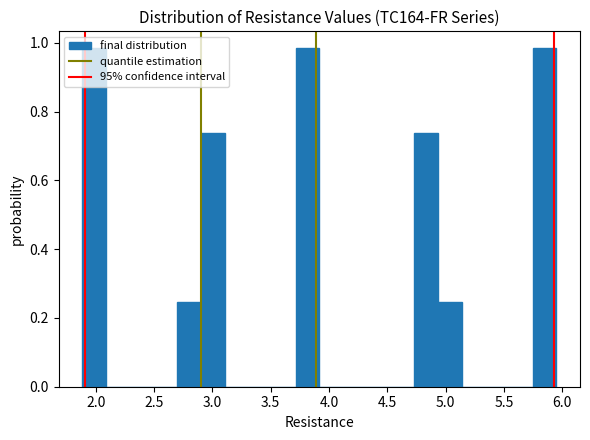

How tall is the bar that spans 1.90 to 2.10 on the x-axis? Neither the bar edges nor the heights are printed on the chart, so give them approximately, as read against the axes.

0.98